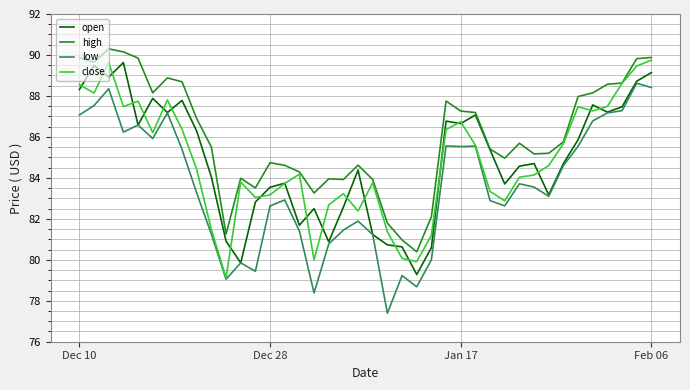

Which series has the largest range (max minus min)?

low